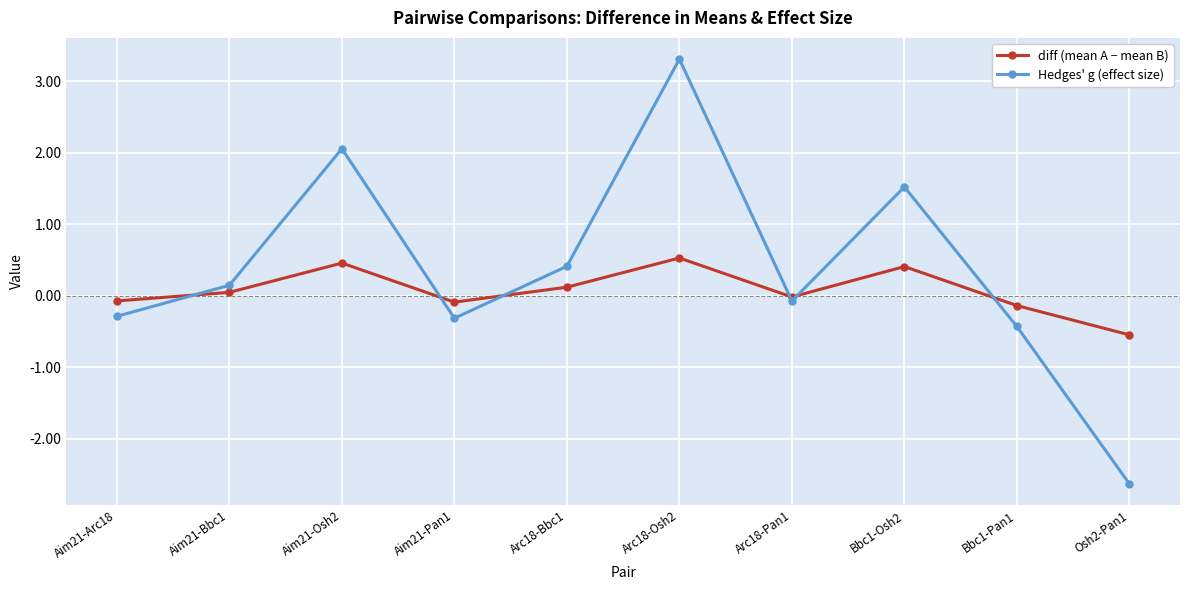

At which category does the chart reach its minimum across all series?

Osh2-Pan1